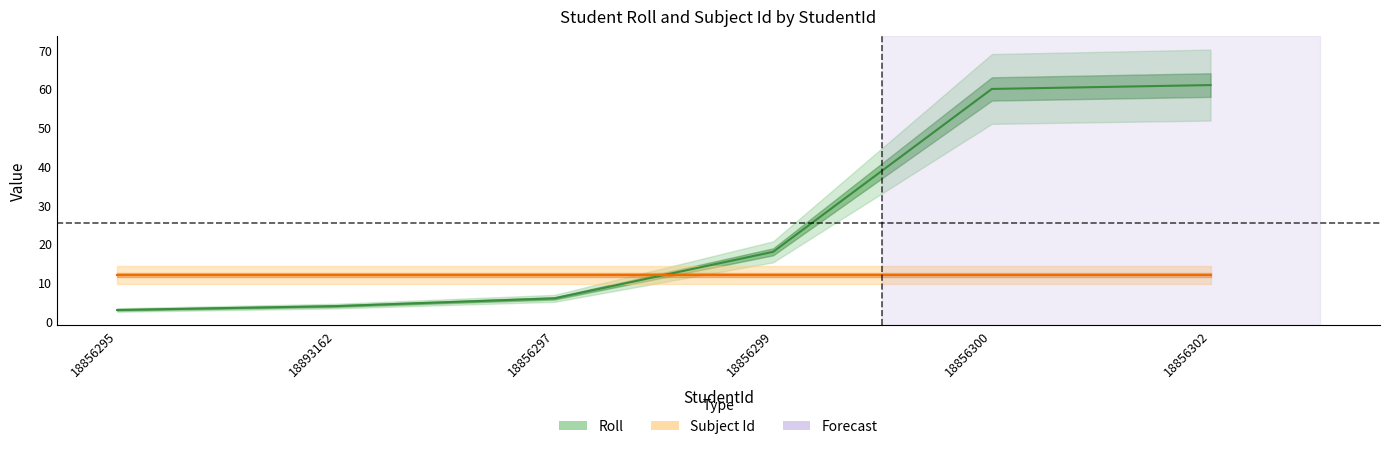

What is the difference between the maximum and minimum values?

58